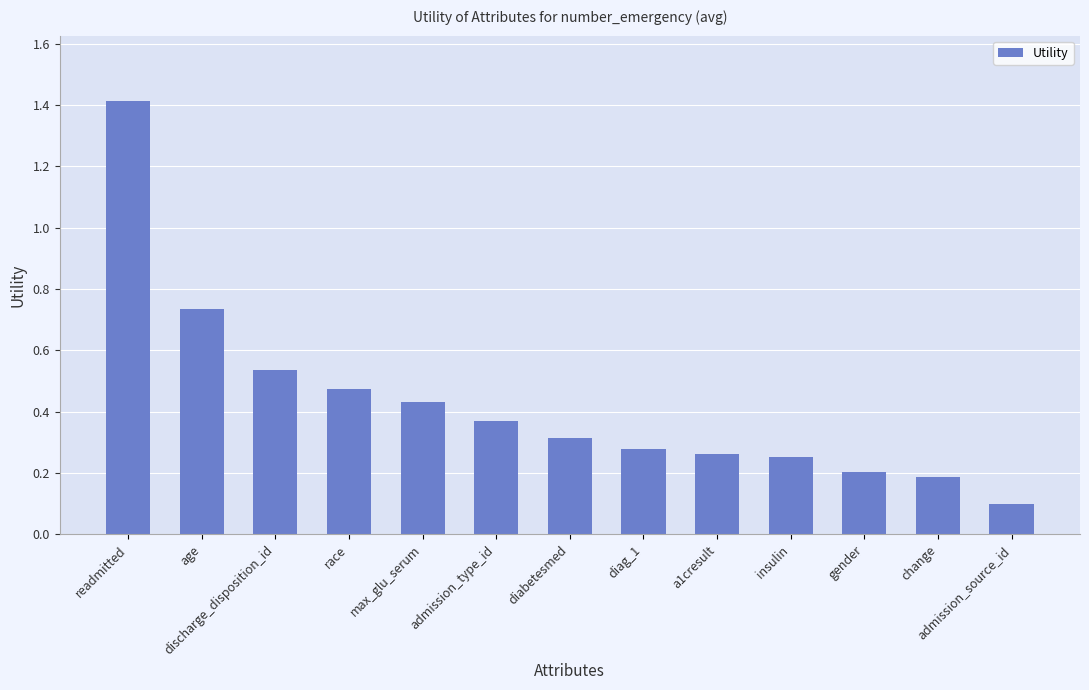

Between max_glu_serum and change, which is larger?

max_glu_serum